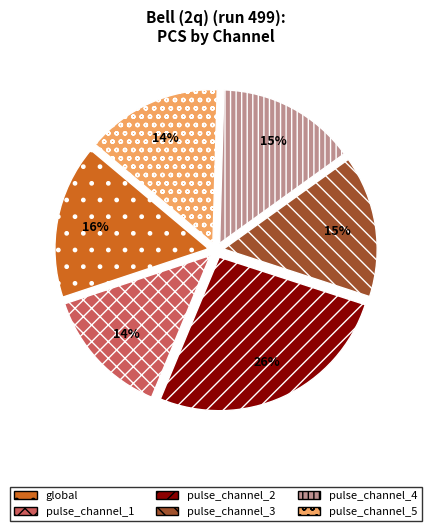

Does pulse_channel_5 account for over 50% of the chart?

No